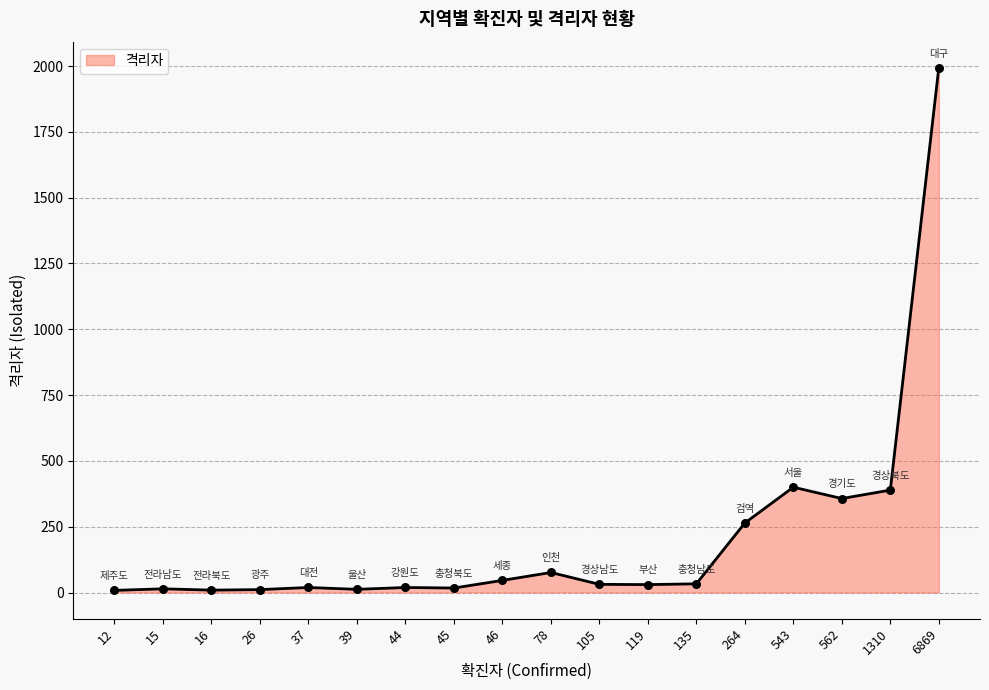

What is the change in value from 78 to 6869?

+1917